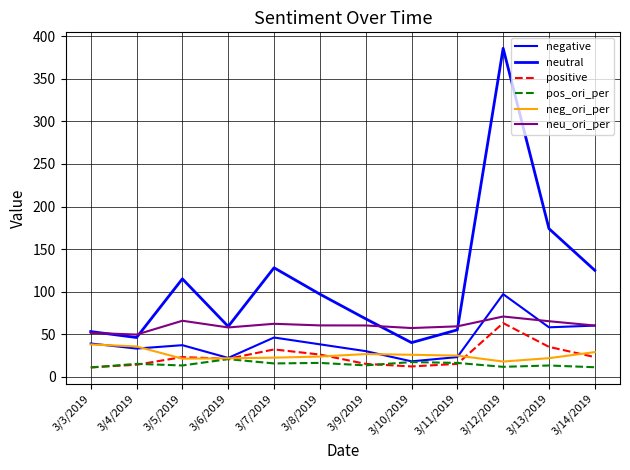

What is the label of the 1st point from the left?

3/3/2019